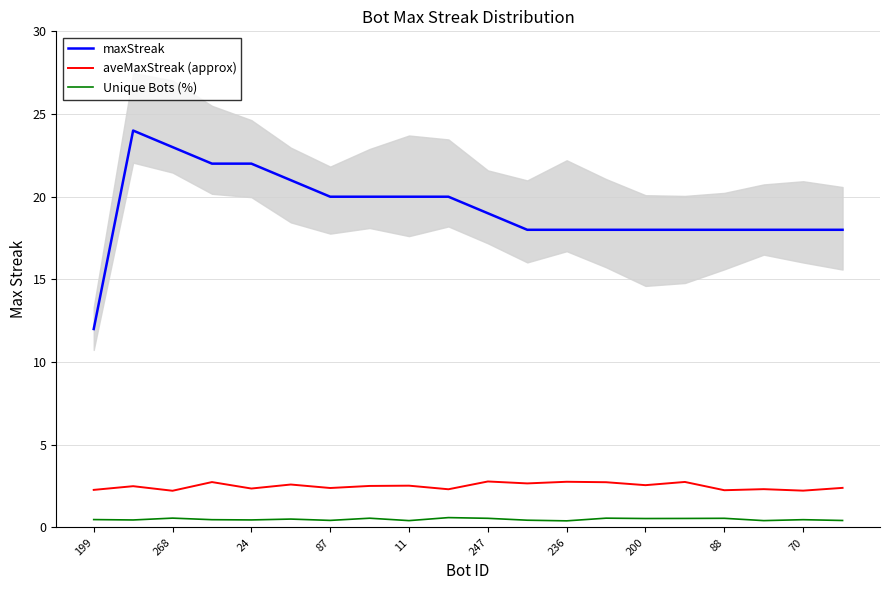

True or false: aveMaxStreak (approx) and Unique Bots (%) cross at least once.

False